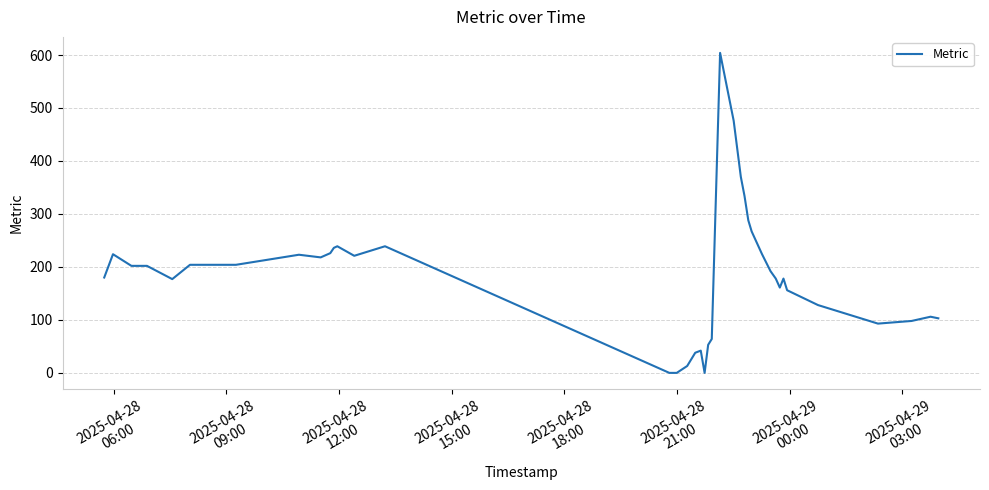

Does the chart display data point markers on the line(s)?

No